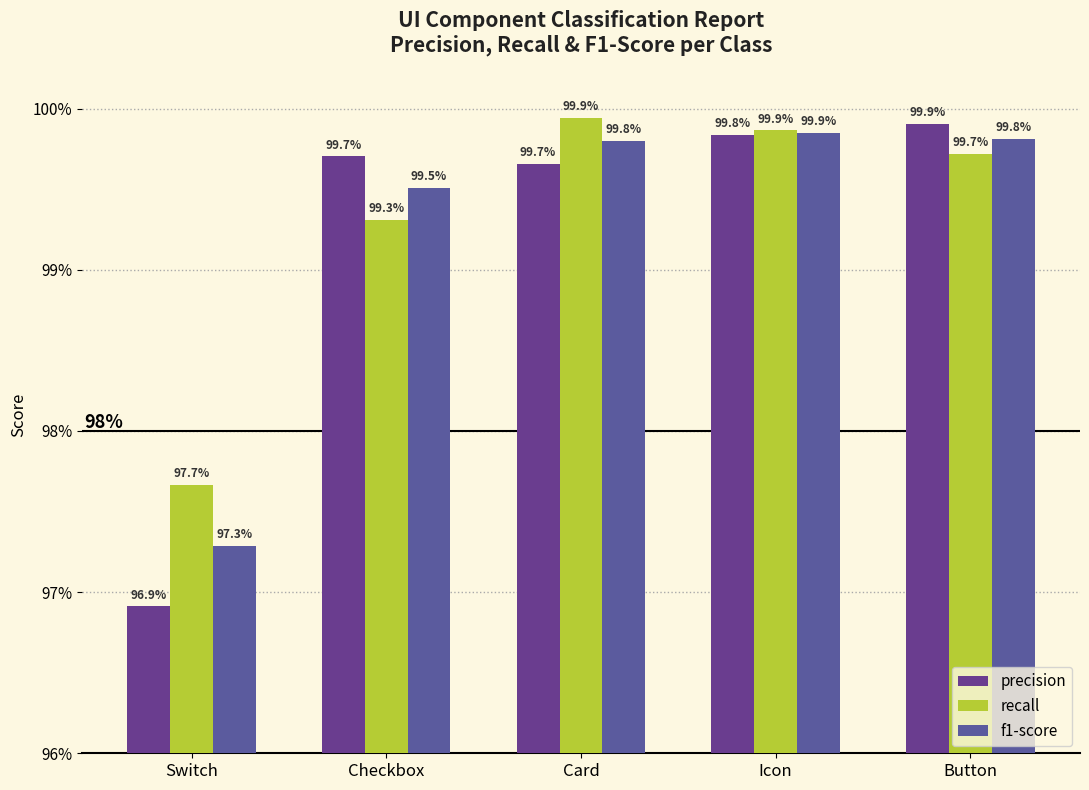

The recall series shows 1.7 at Button. True or false?

False